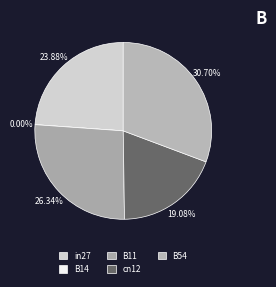

Which has a higher value, B54 or B11?

B54